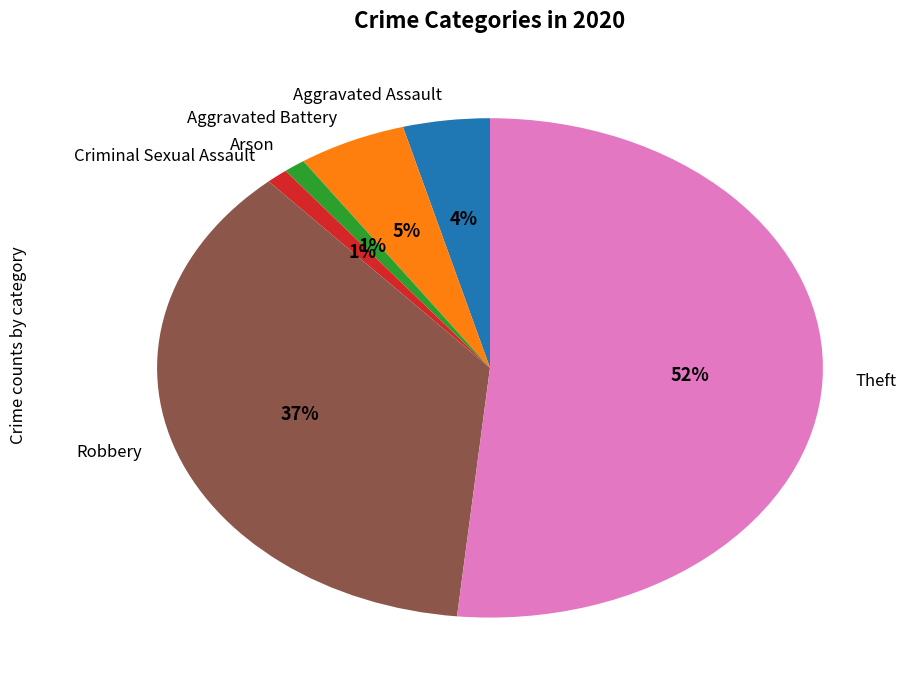

To the nearest percent, what is the combined percentage of Robbery and Arson?

38%